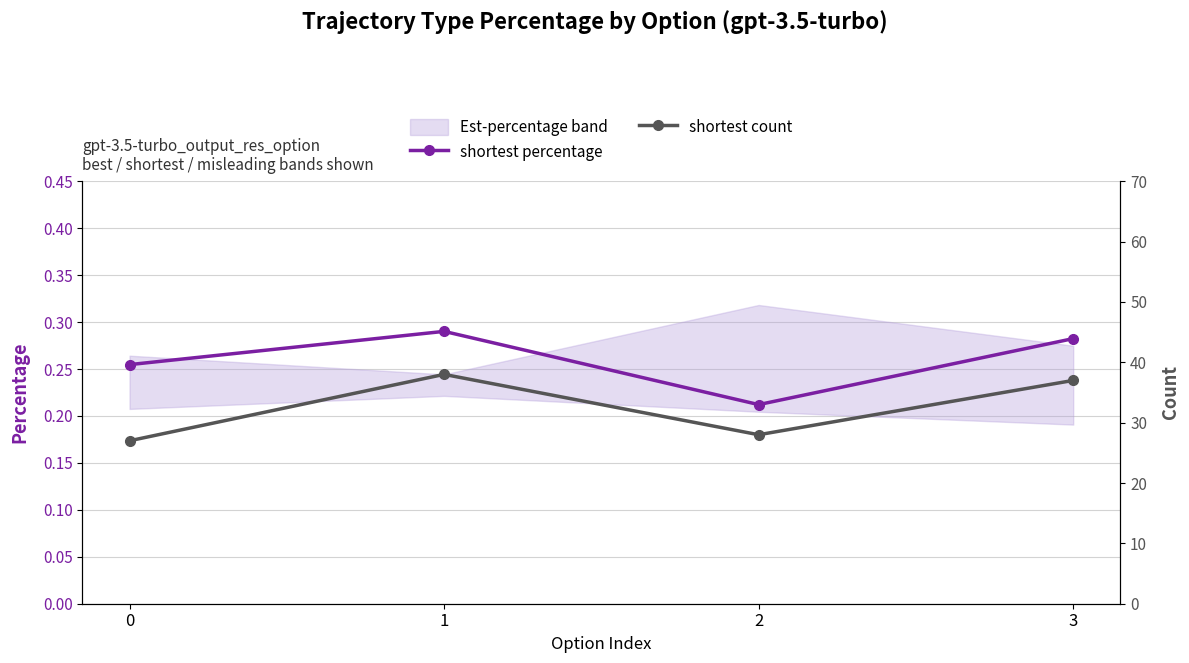

True or false: shortest count and shortest percentage cross at least once.

False